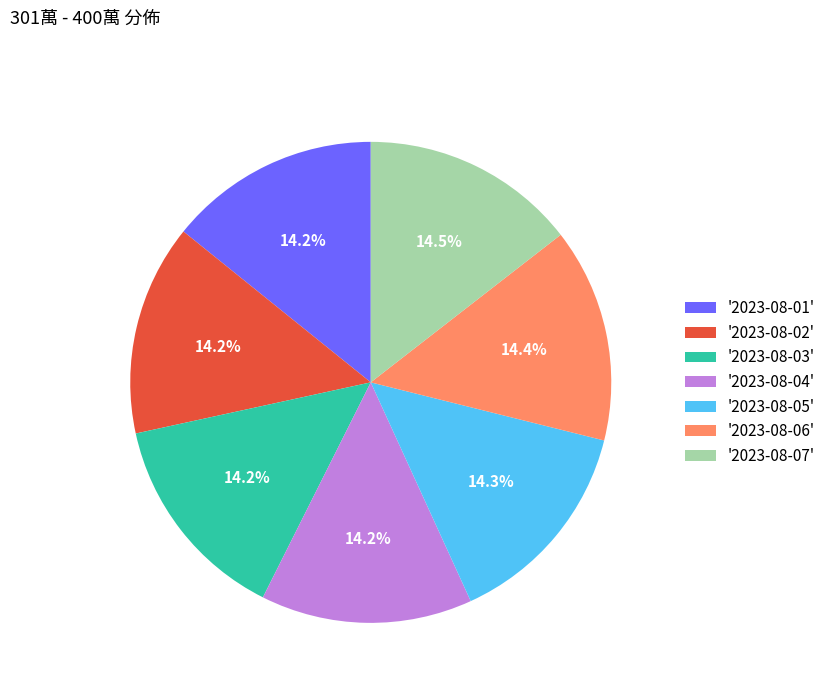

Does '2023-08-05' account for over 50% of the chart?

No